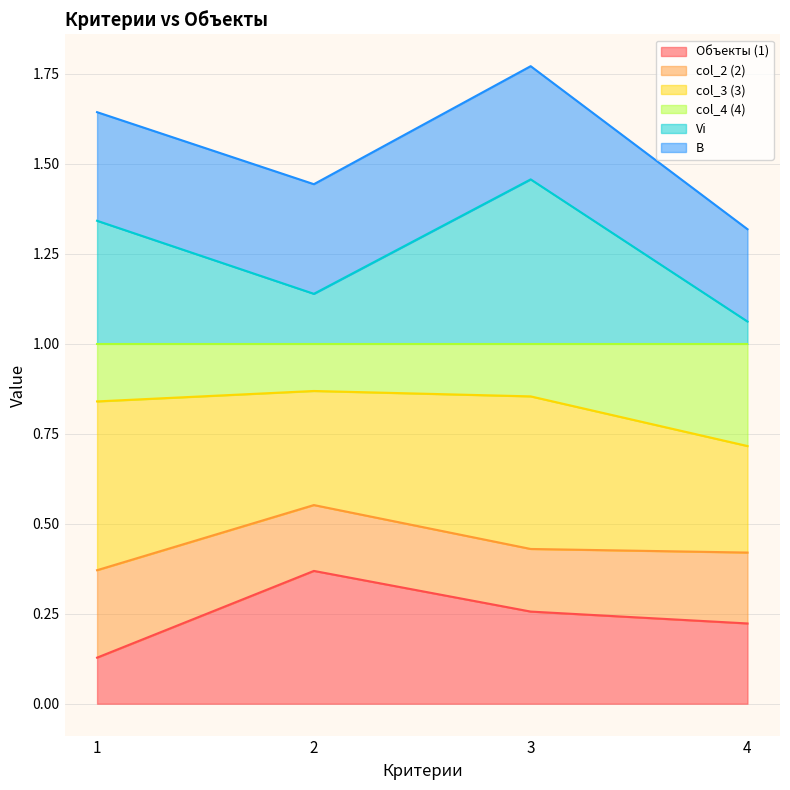

Does the chart have visible grid lines?

Yes